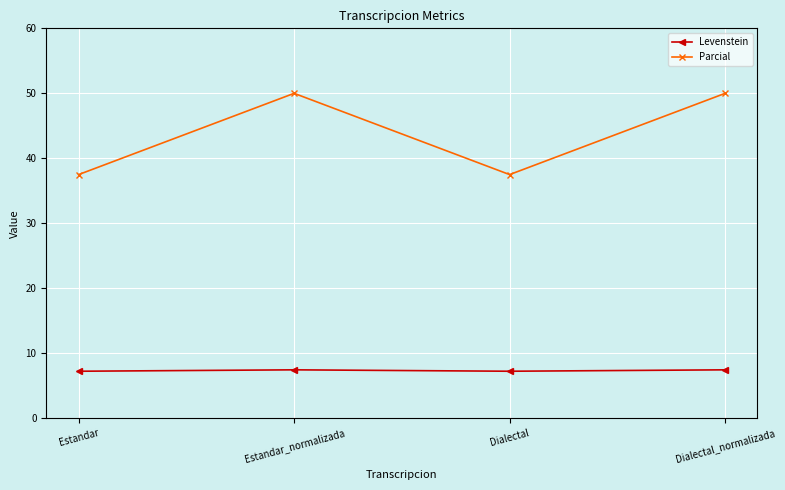

What is the difference between the Parcial values at Estandar_normalizada and Dialectal?

12.5